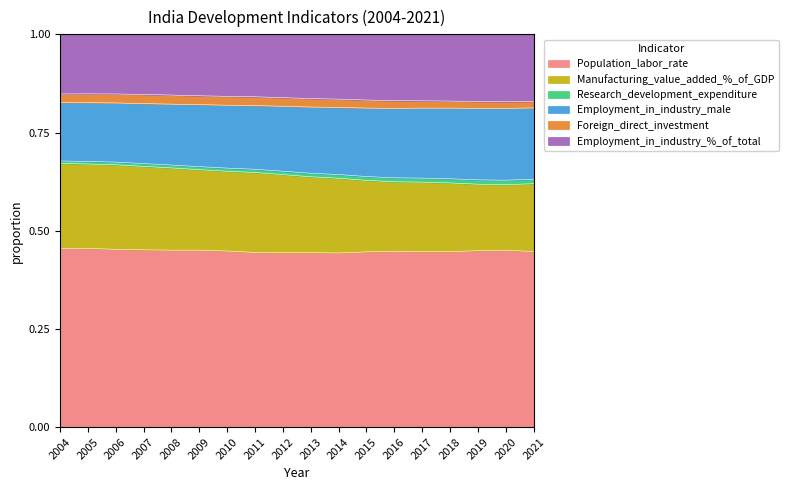

True or false: Employment_in_industry_male has more than 0 interior local peaks.

False